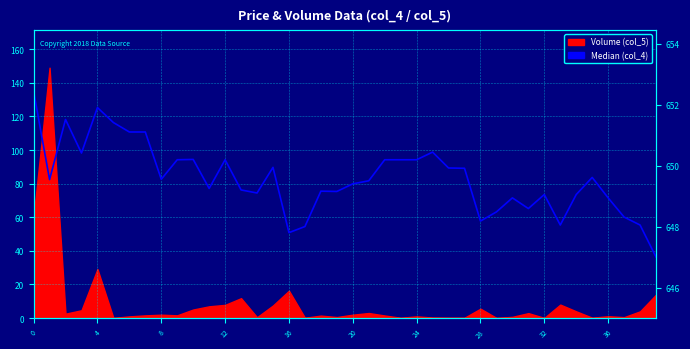

What is the greatest value displayed?

652.4